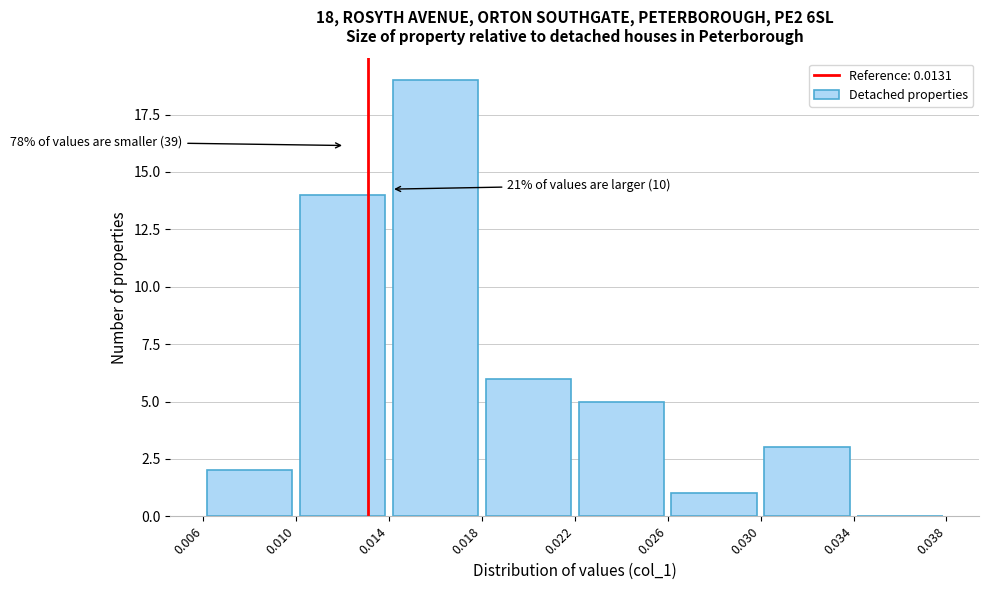

Over which range of the x-axis is the bar tallest?

0.014 to 0.018